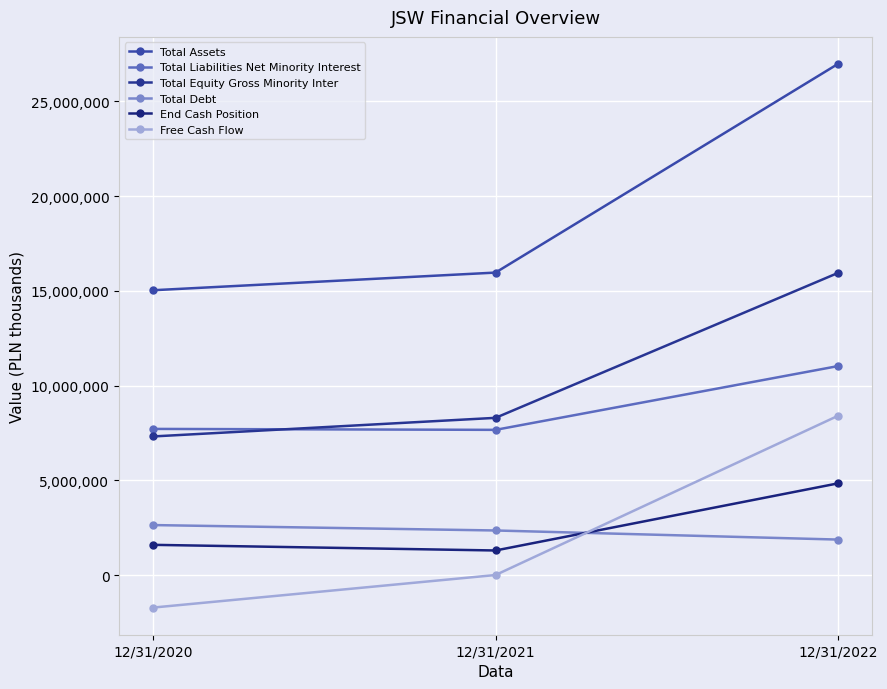

What is the smallest value displayed?

-1711100